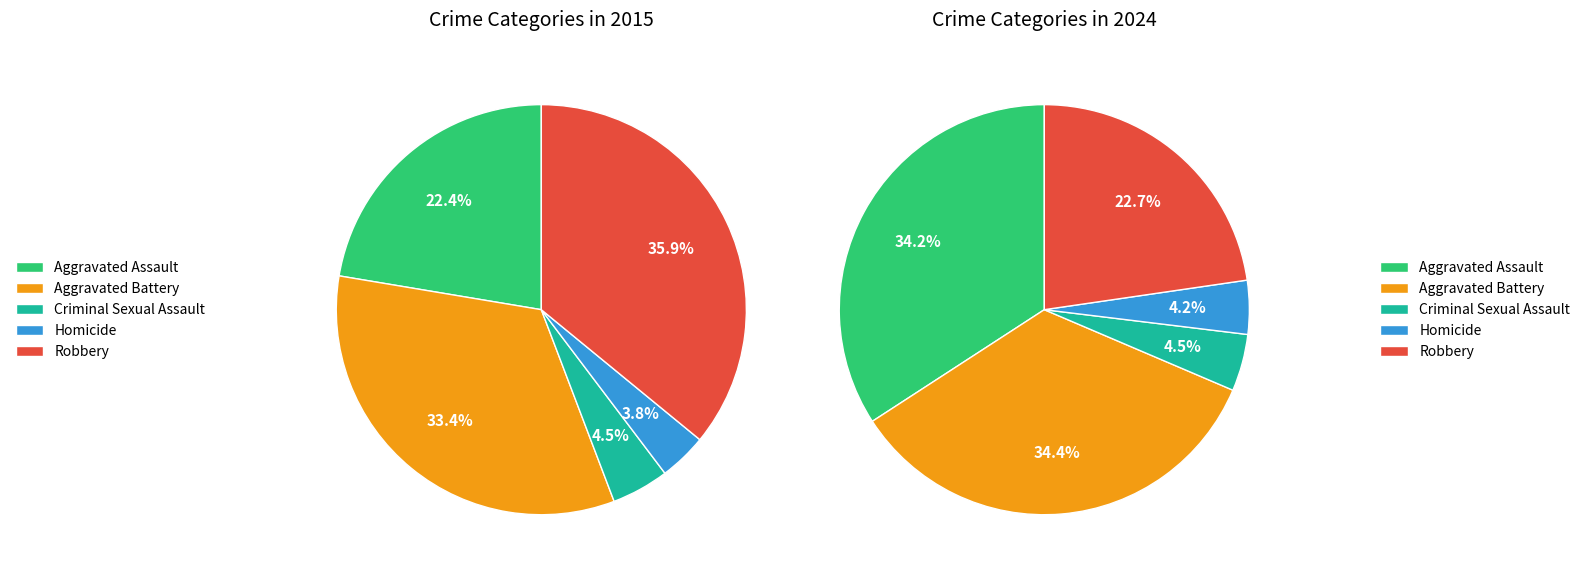

True or false: Aggravated Assault accounts for 22% of the total.

True